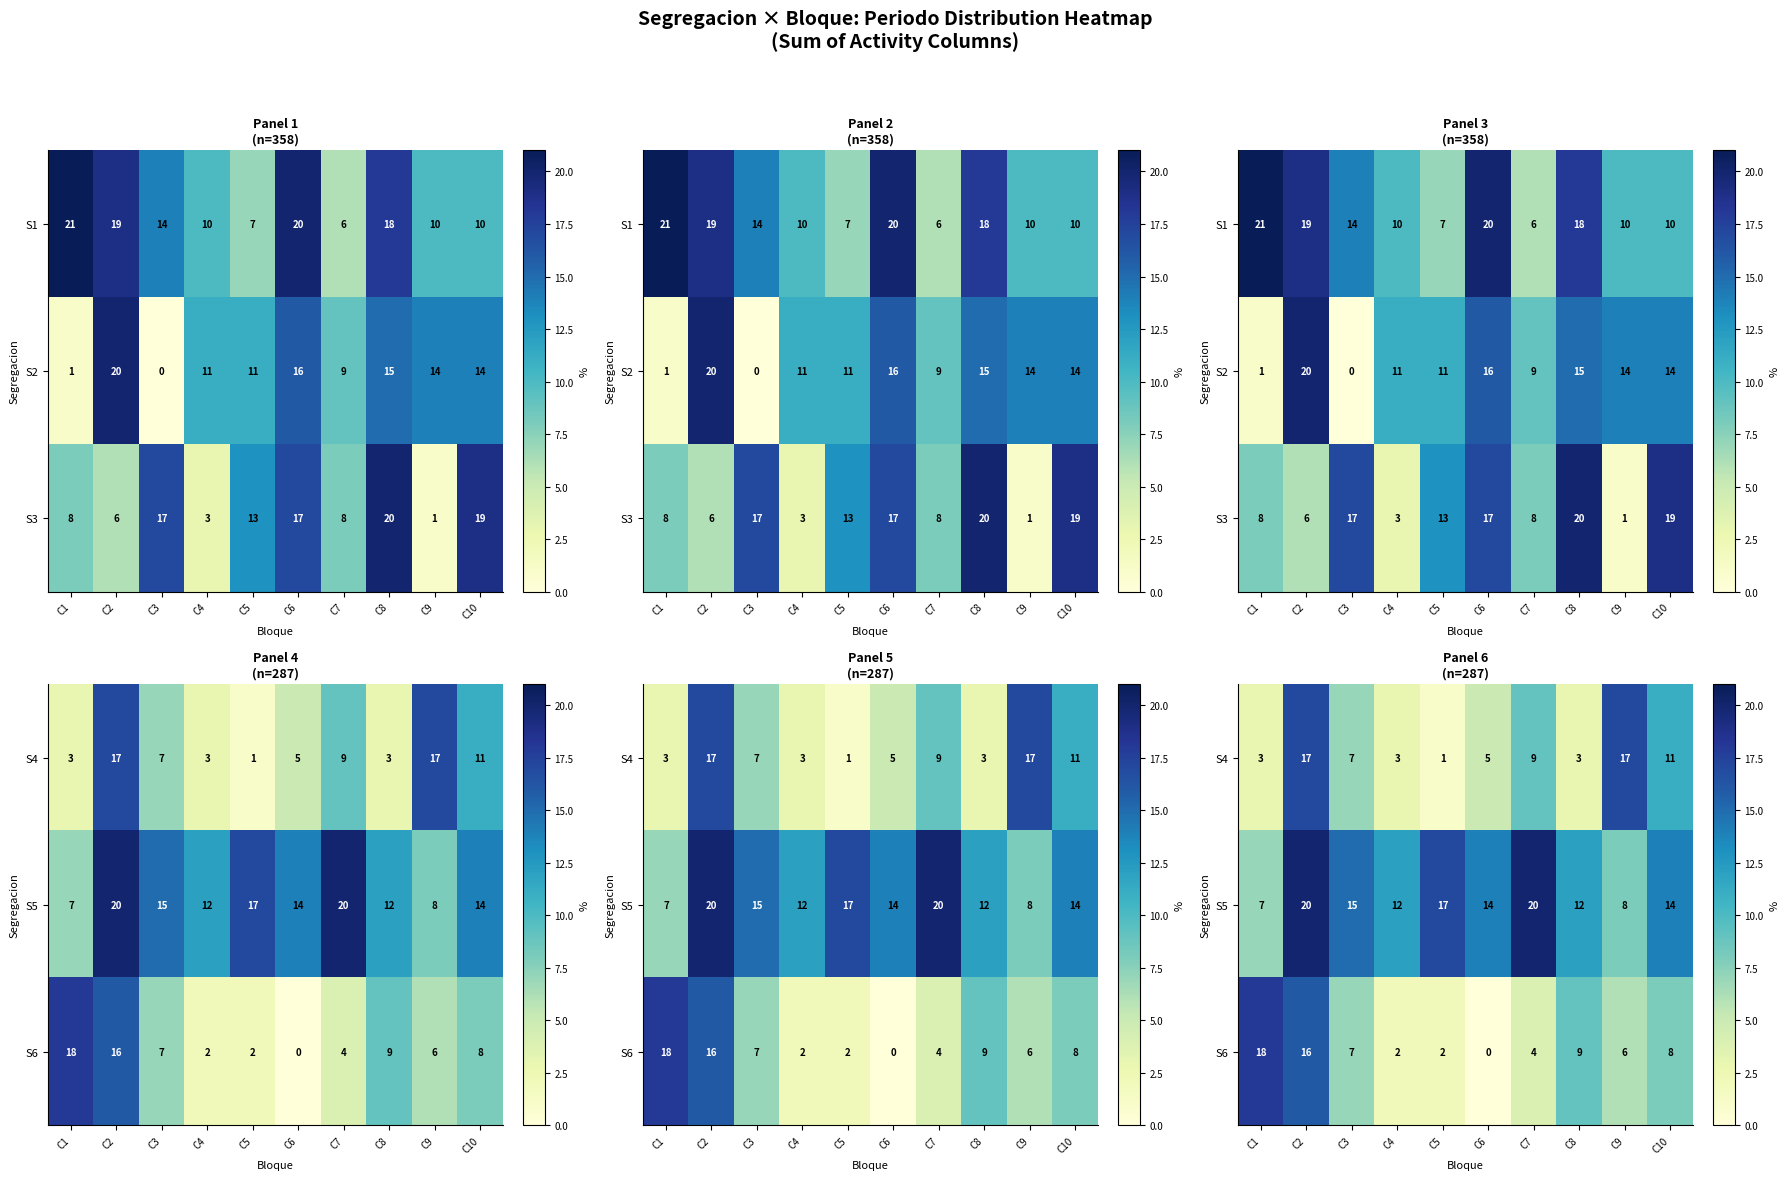

At which label is S6 closest to 9?

C8